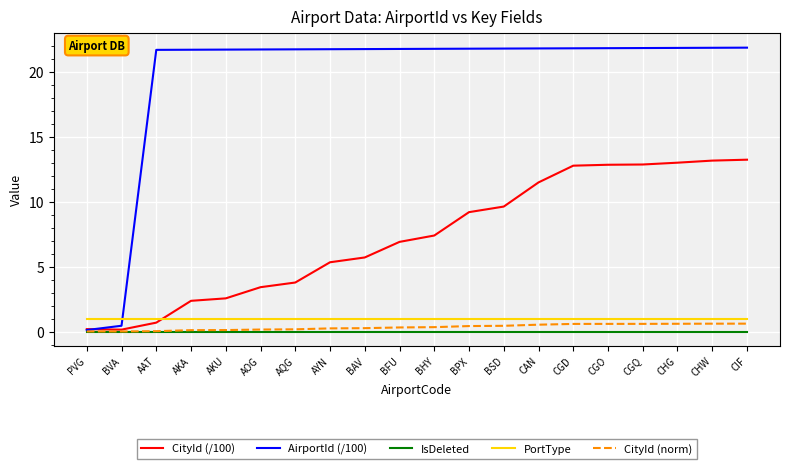

What are all the series names shown in the legend?

CityId (/100), AirportId (/100), IsDeleted, PortType, CityId (norm)